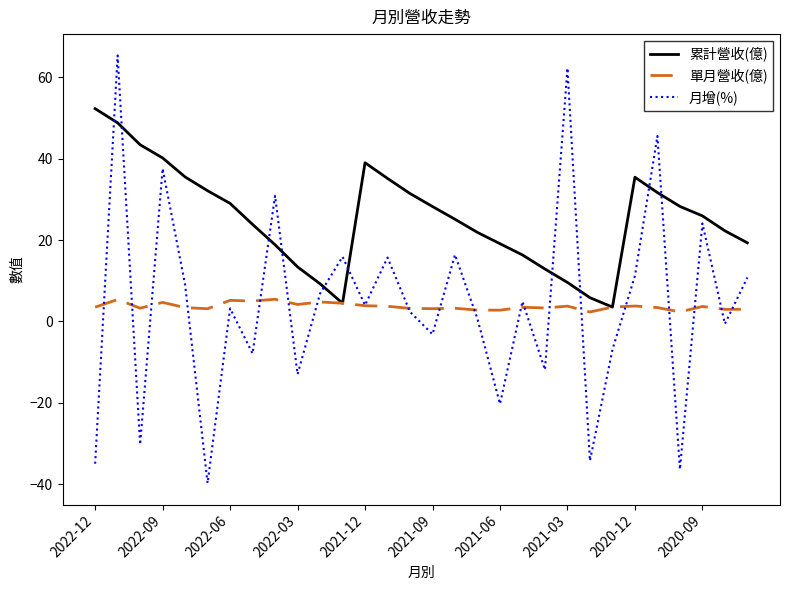

True or false: 月增(%) and 累計營收(億) cross at least once.

True